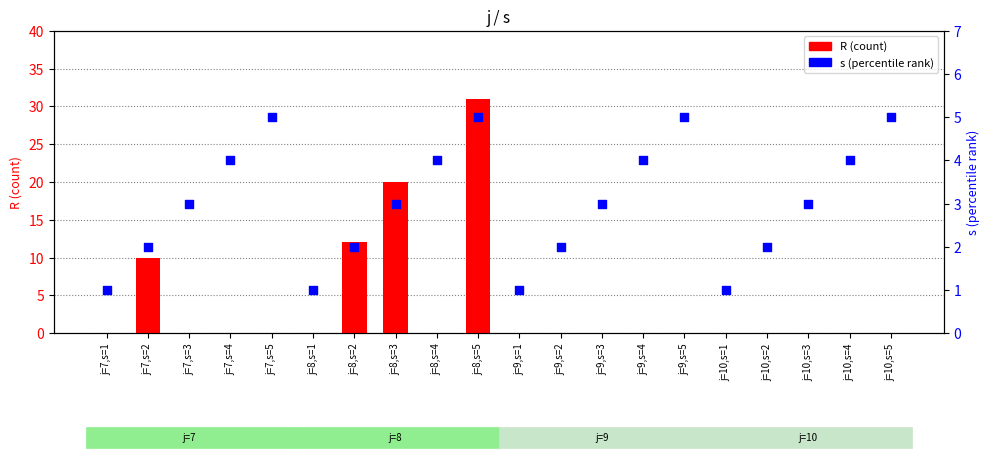

At which category is the sum across all series the highest?

j=8,s=5